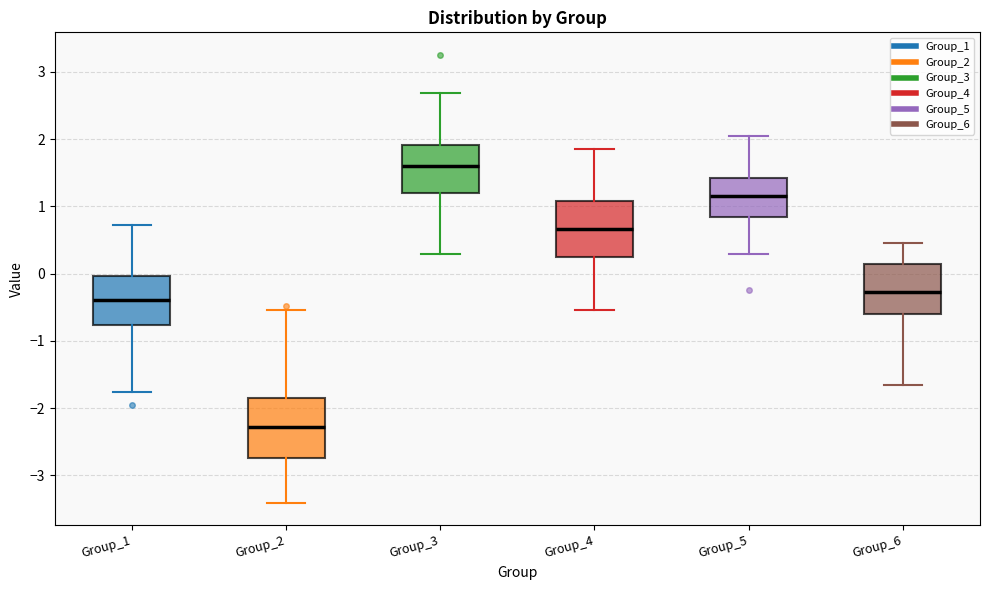

Where does the upper whisker of the box for Group_6 end on the y-axis? The values are not printed on the chart, so give them approximately, as read against the axis.

0.4